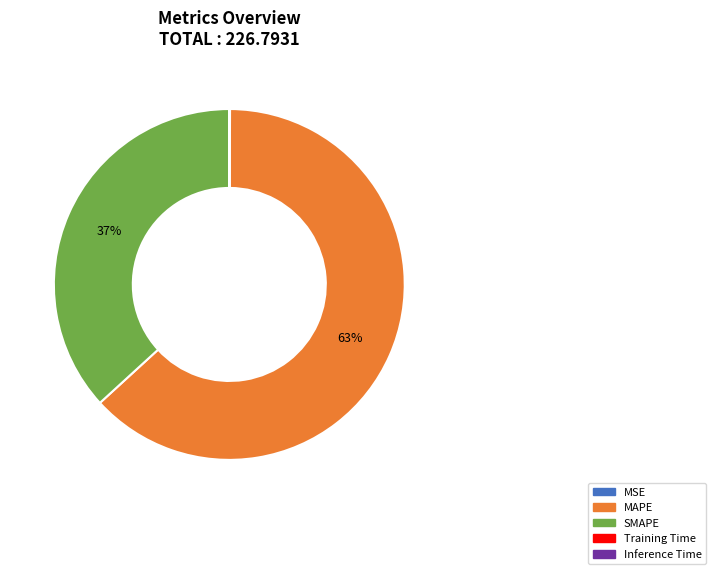

Is there a majority slice in this chart?

Yes